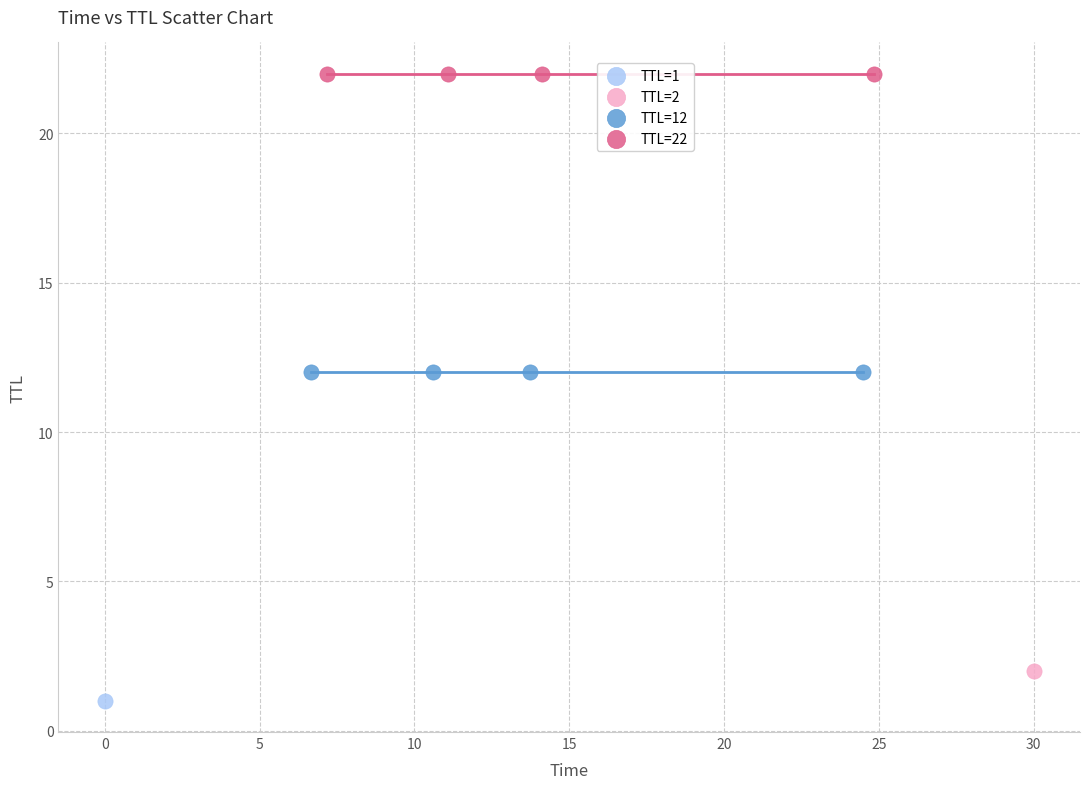

What are all the series names shown in the legend?

TTL=1, TTL=2, TTL=12, TTL=22